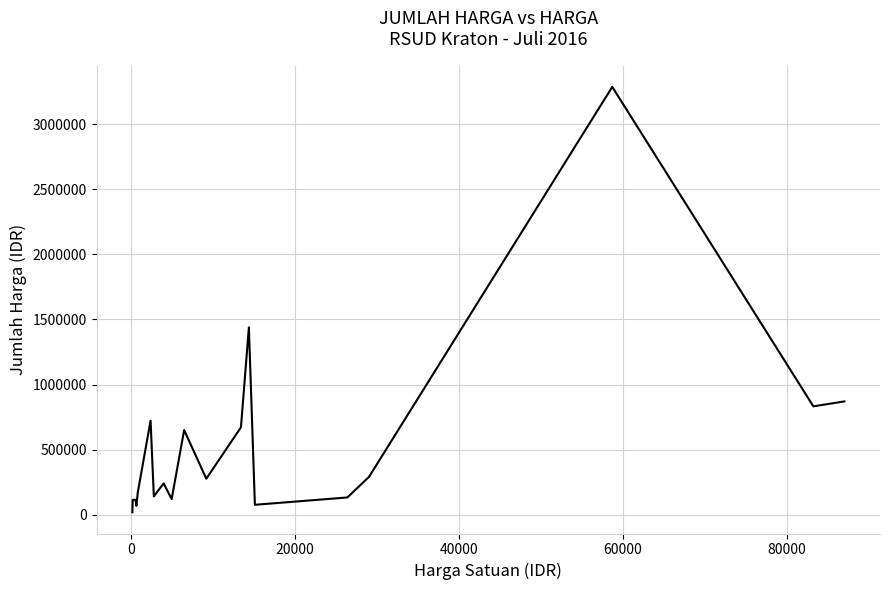

What is the maximum value shown in the chart?

3287032